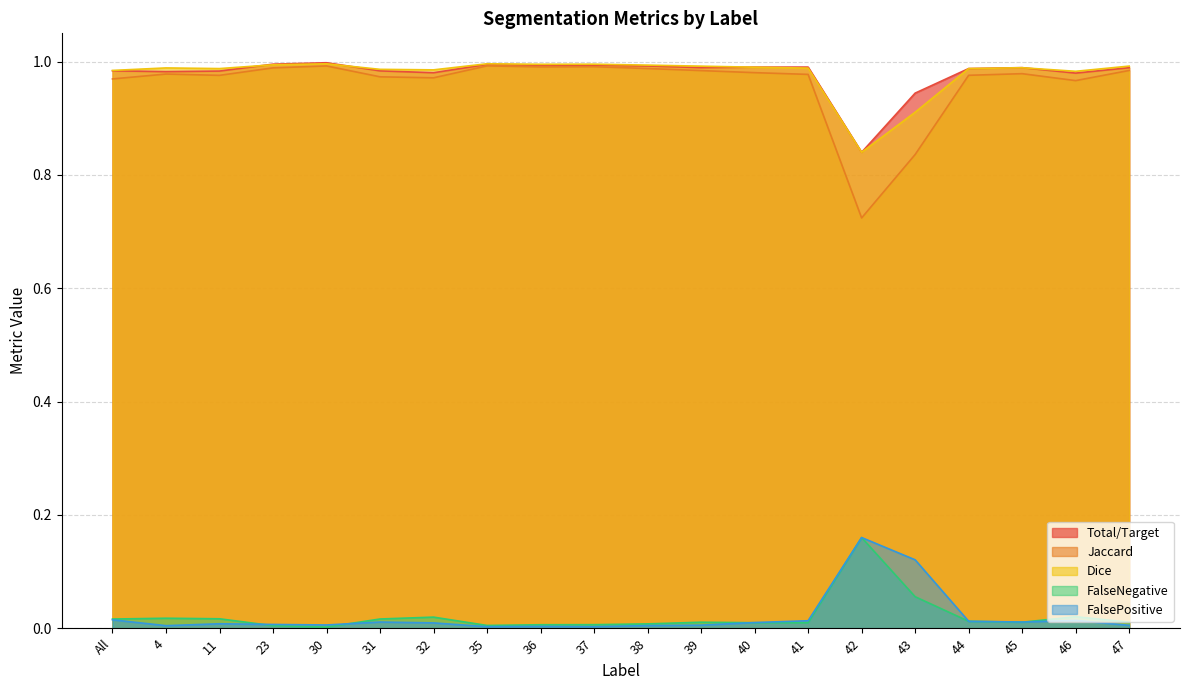

Does the chart display data point markers on the line(s)?

No